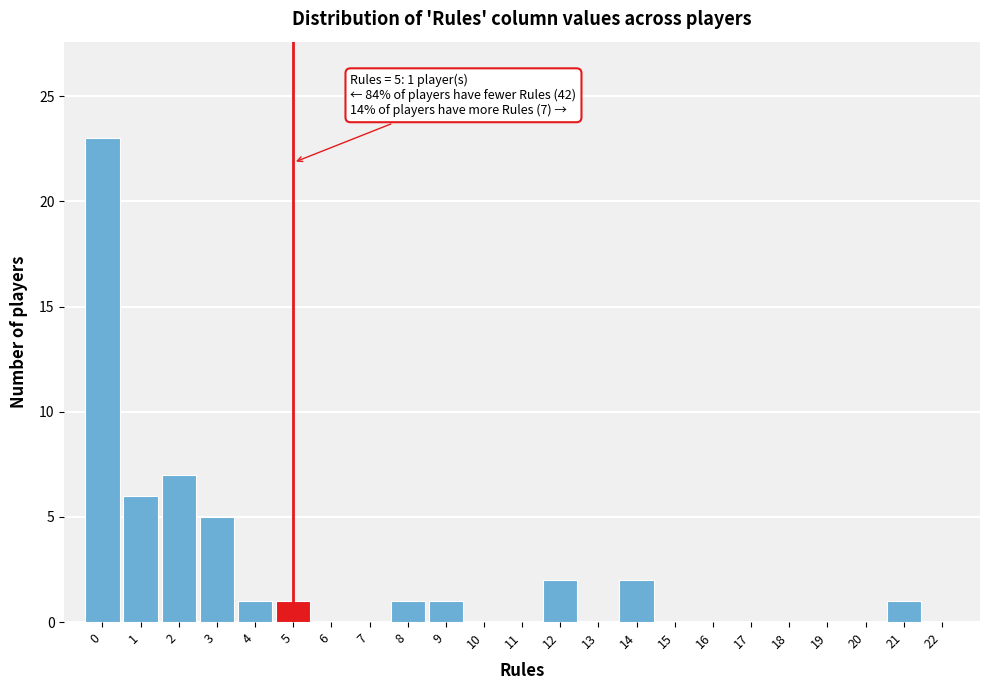

Over which range of the x-axis is the bar tallest?

-0.5 to 0.5